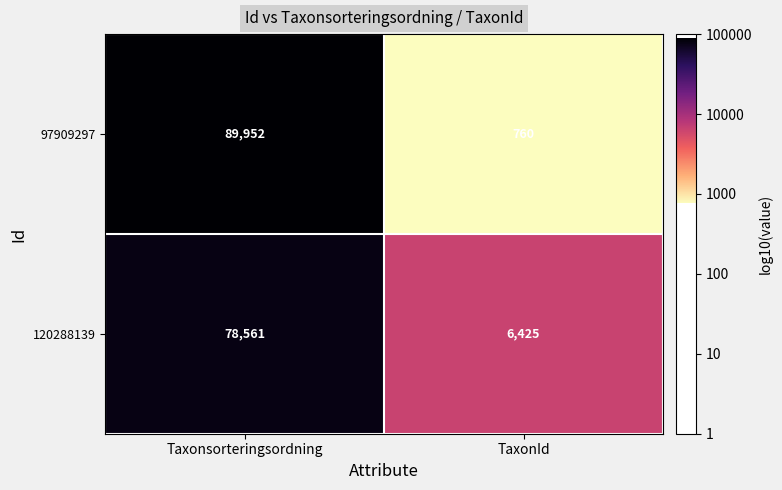

Is the value of 97909297 at Taxonsorteringsordning greater than the value of 120288139 at TaxonId?

Yes